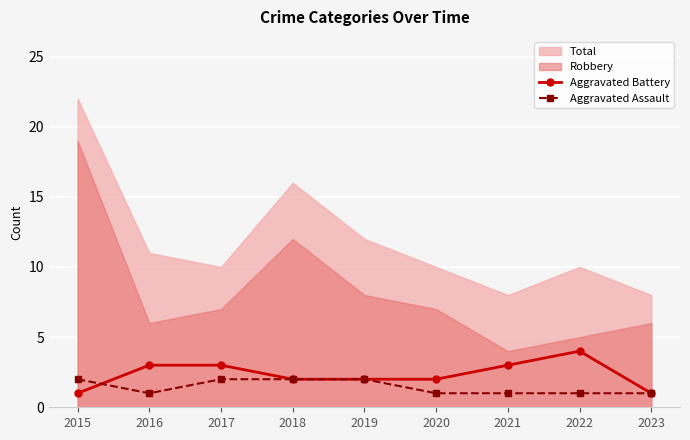

How many Aggravated Assault values are between 1 and 2?

9